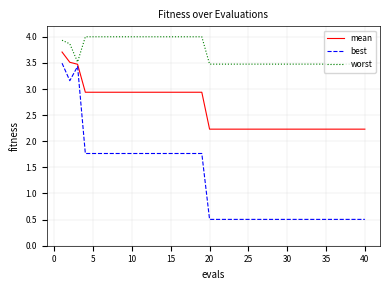

Which series has the largest range (max minus min)?

best